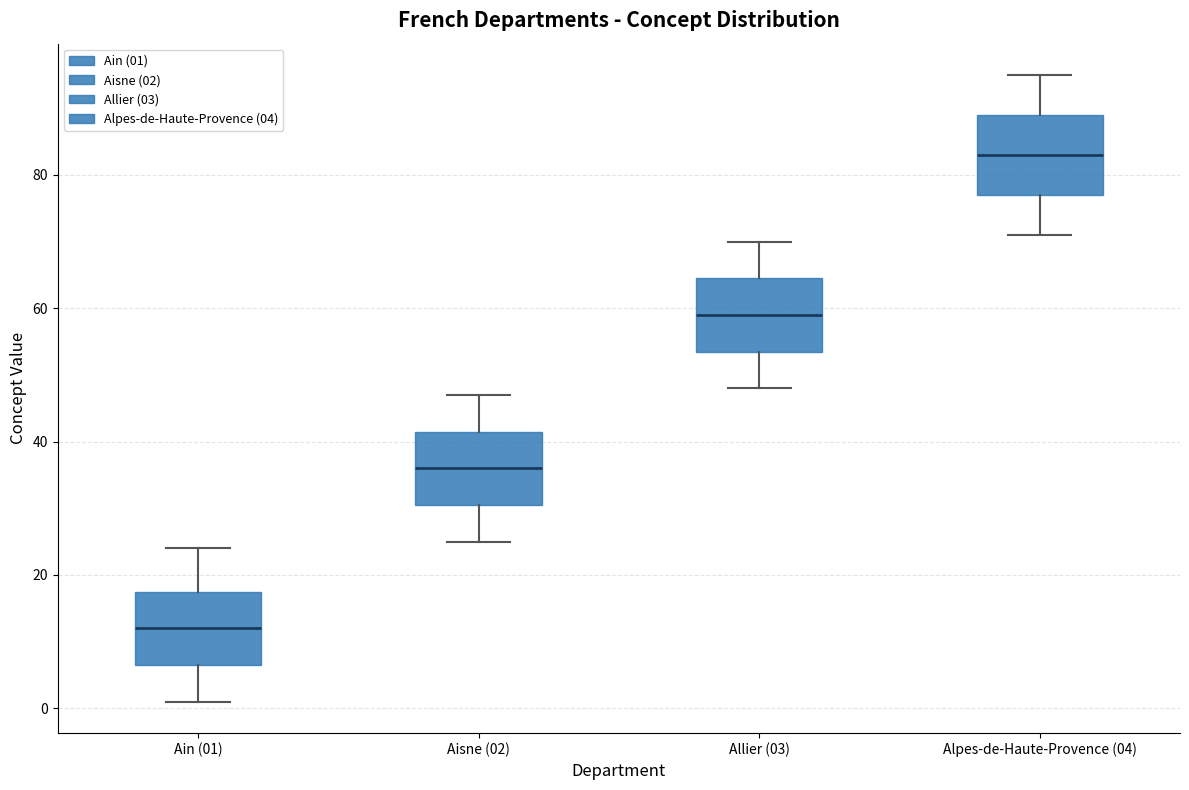

Which box's median line is the highest?

Alpes-de-Haute-Provence (04)